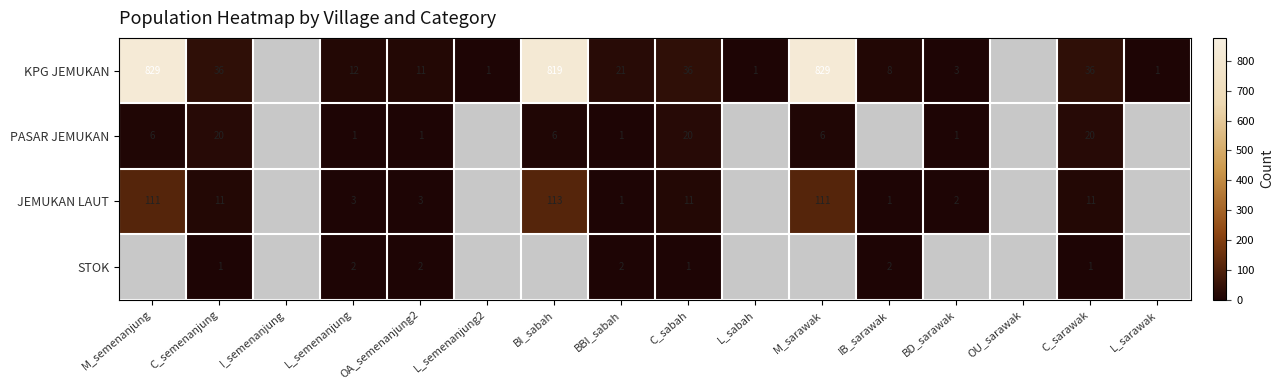

Which series changed the most between BBI_sabah and C_sabah?

PASAR JEMUKAN